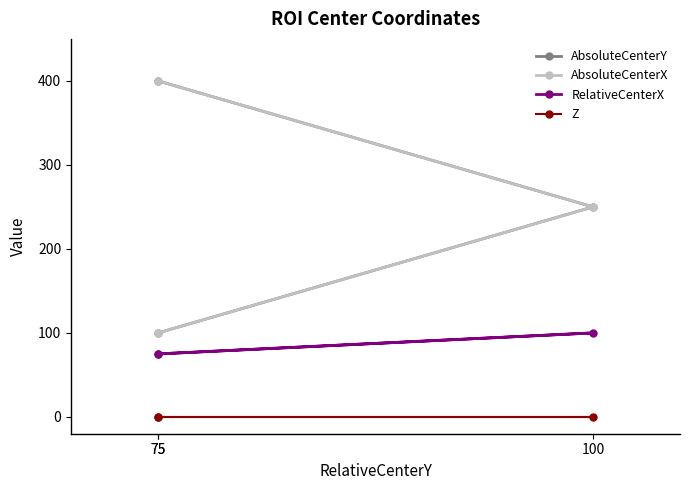

True or false: AbsoluteCenterY has a value of 250 at 100.

True